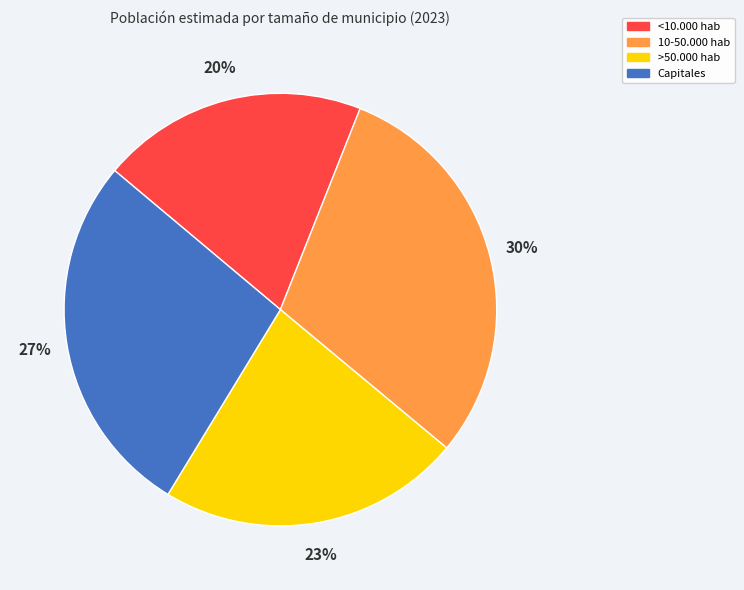

To the nearest percent, what is the difference between the largest and smallest slice percentages?

10%